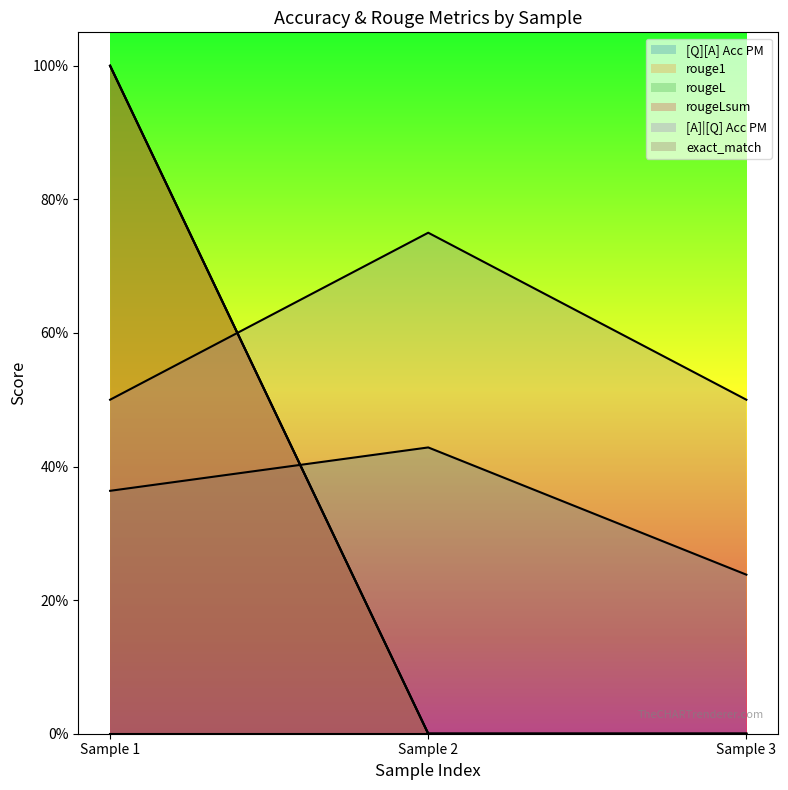

Which series has the largest total across all categories?

[A]|[Q] Acc PM